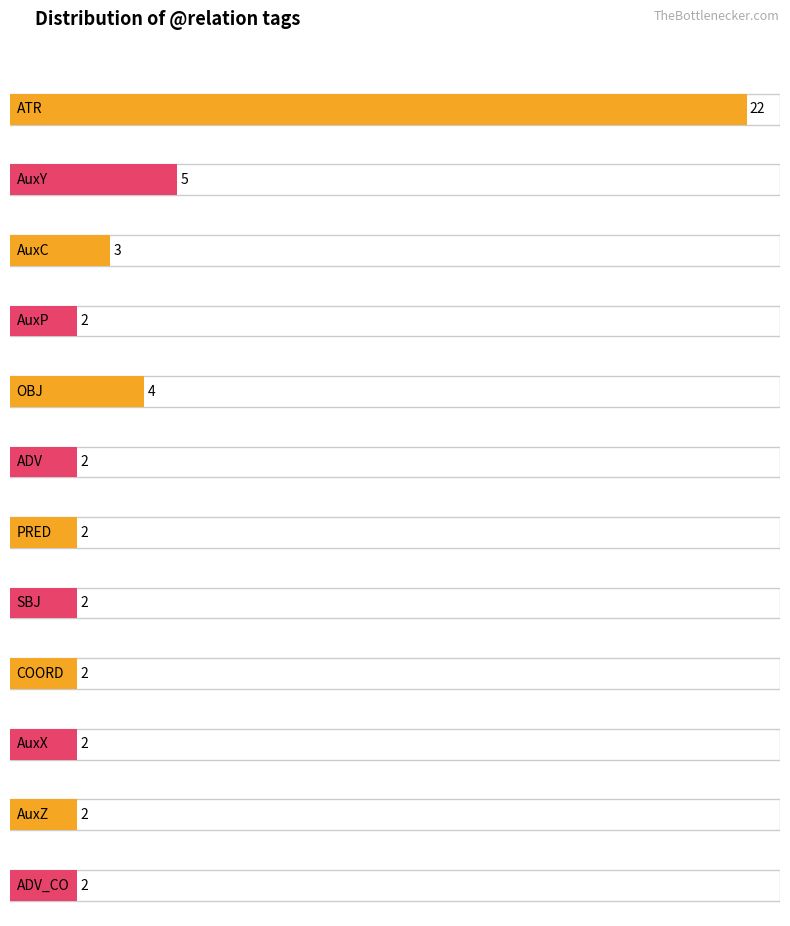

Reading right to left, list all the values displayed in this chart.

ADV_CO=2	AuxZ=2	AuxX=2	COORD=2	SBJ=2	PRED=2	ADV=2	OBJ=4	AuxP=2	AuxC=3	AuxY=5	ATR=22